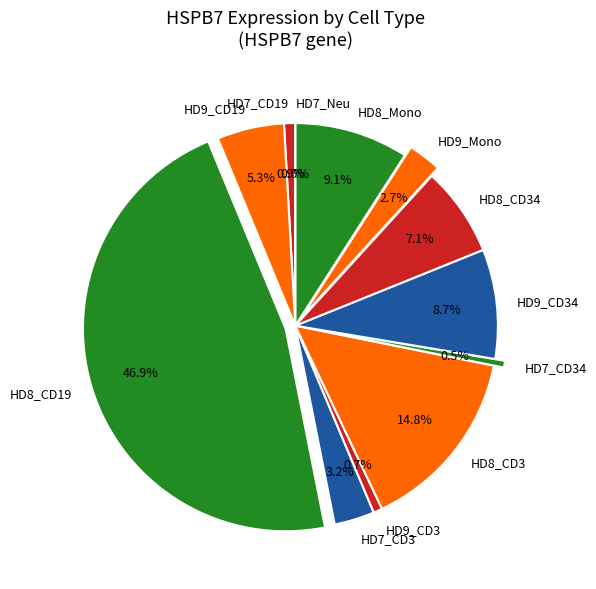

Combined, what portion of the pie is HD8_CD34 and HD8_CD3?

21.9%